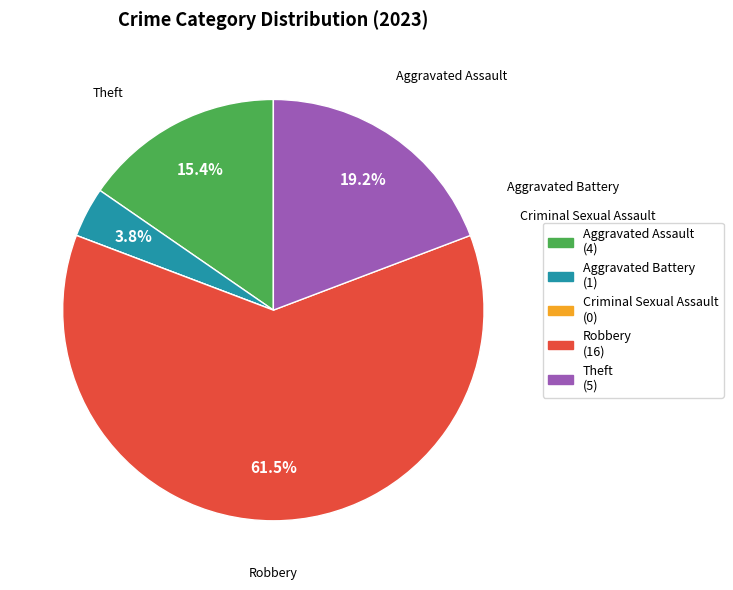

To the nearest percent, what is the difference between the Aggravated Assault and Aggravated Battery slice percentages?

12%